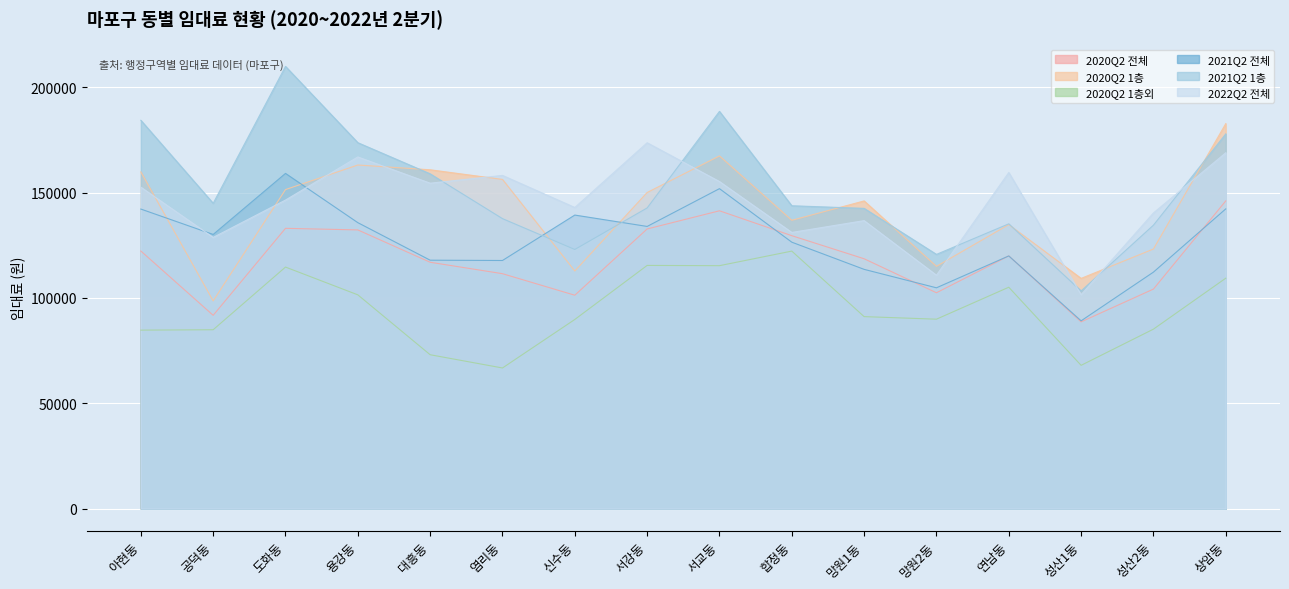

What is the highest value of the 2020Q2 1층 series?

182696